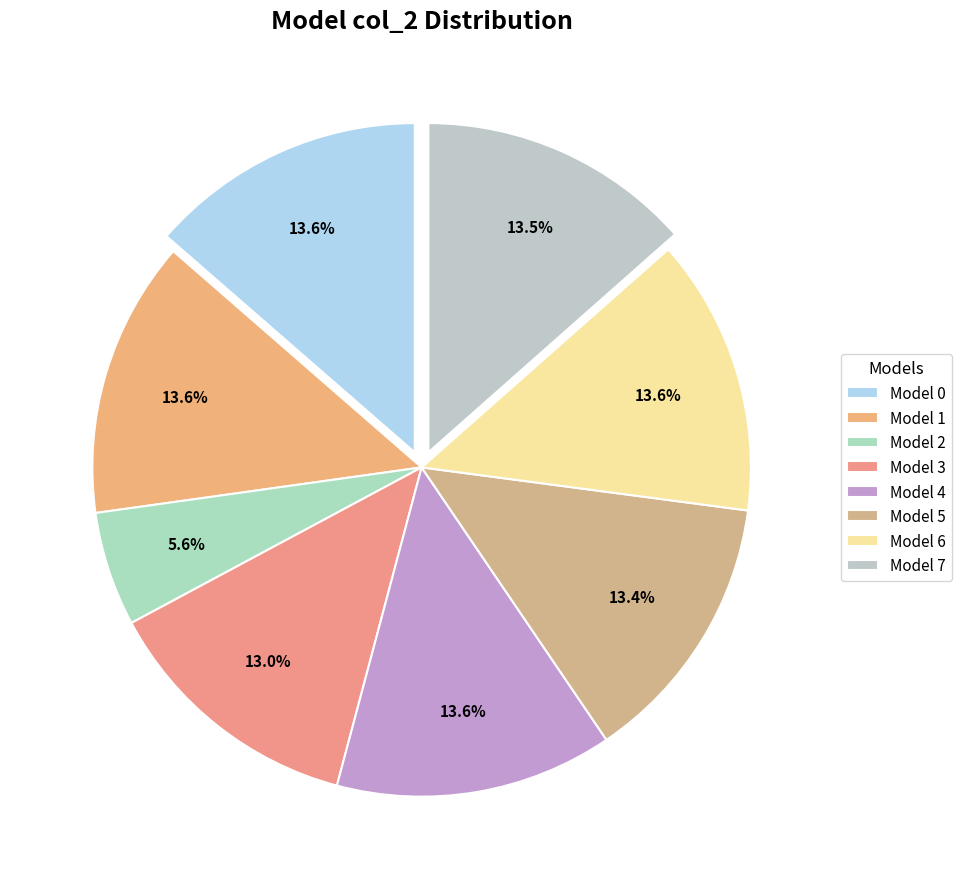

What is the smallest slice in the pie chart?

Model 2